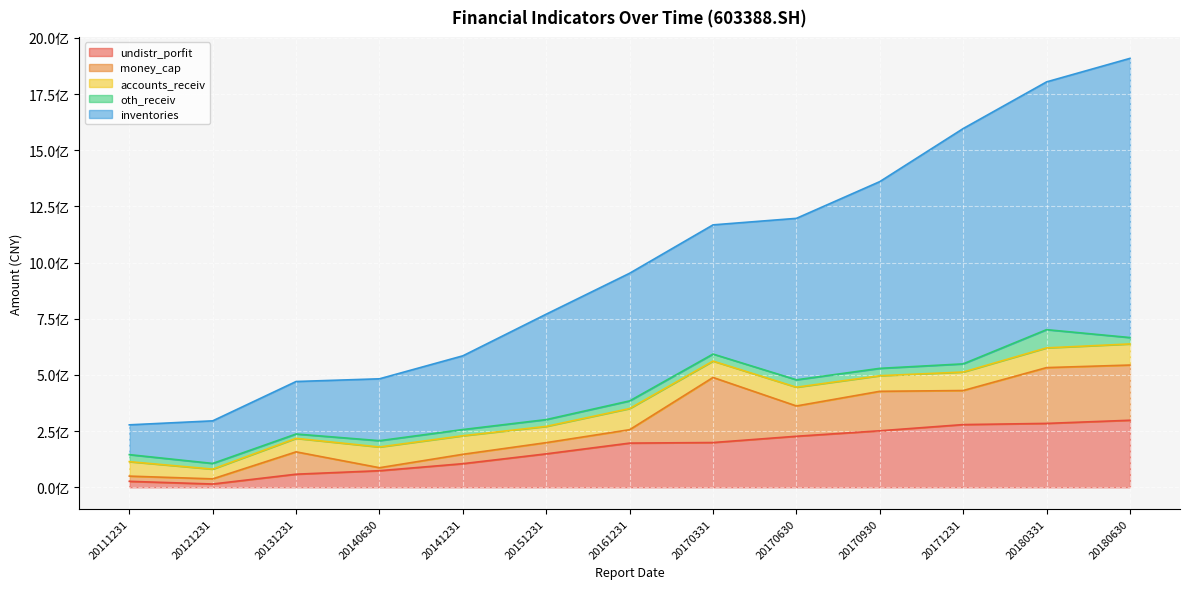

True or false: inventories has a value of 1445916241.4 at 20170930.

False